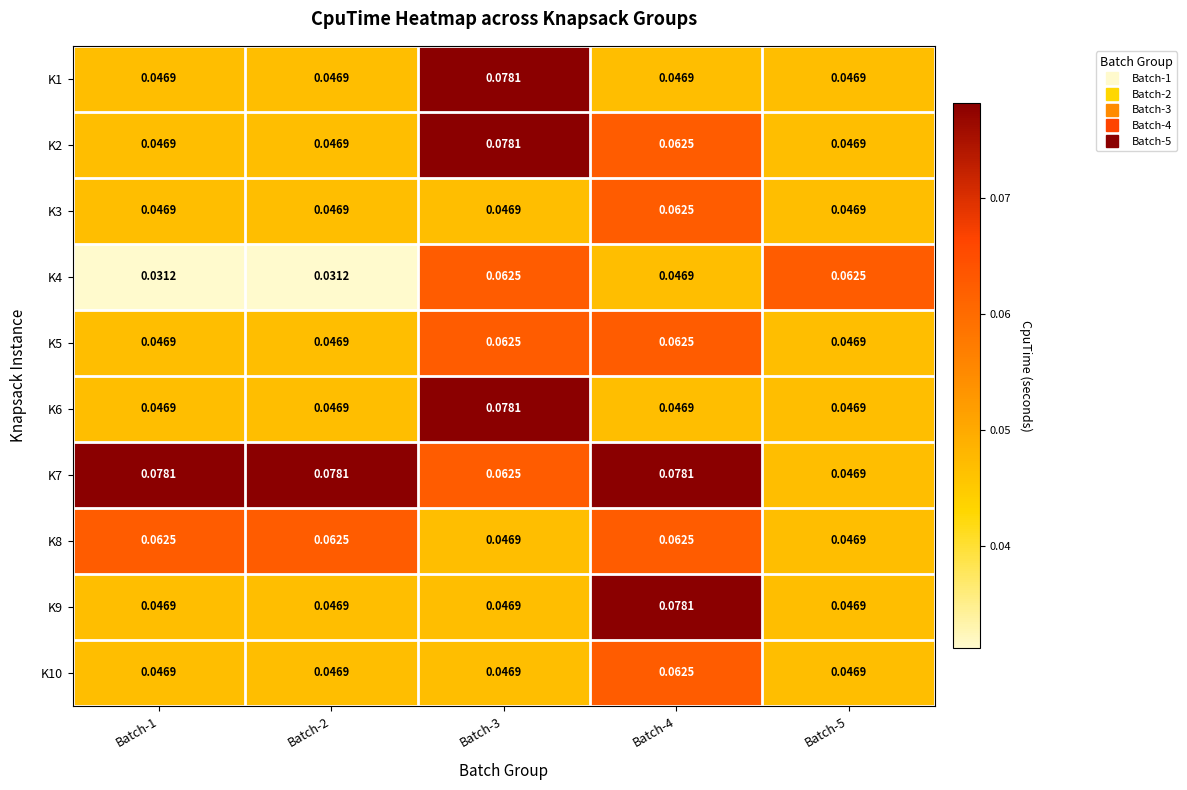

At which category is the sum across all series the highest?

Batch-3